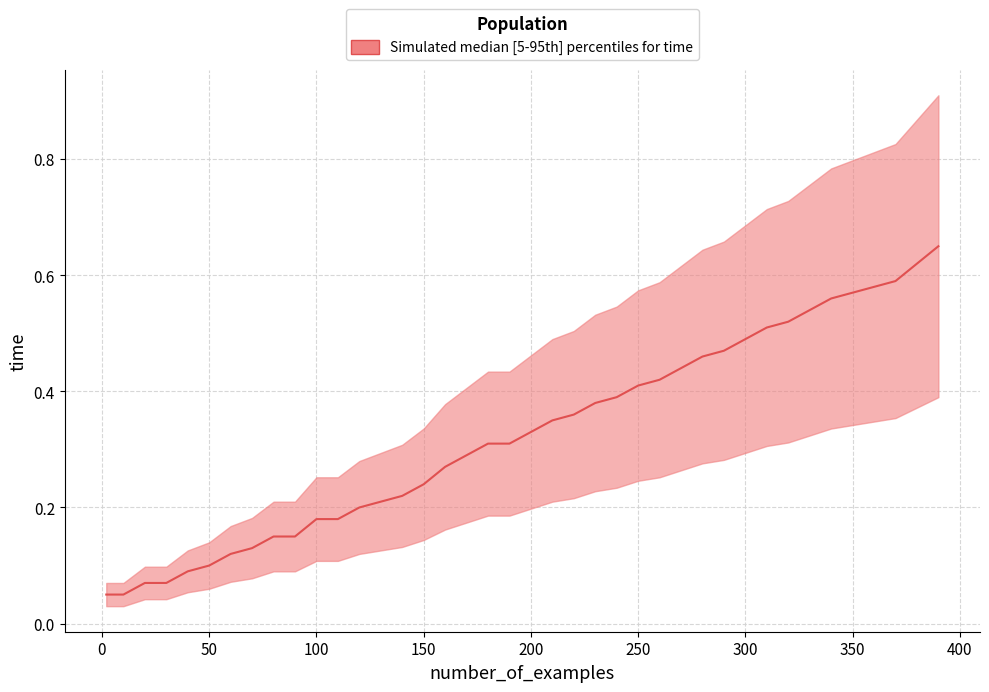

How many series are shown in this chart?

1